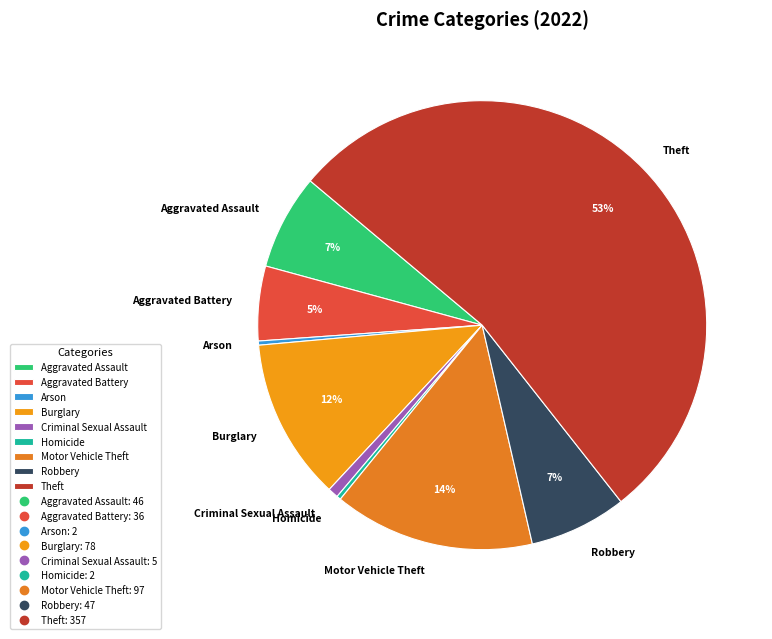

What is the ratio of the value at Motor Vehicle Theft to the value at Burglary?

1.2